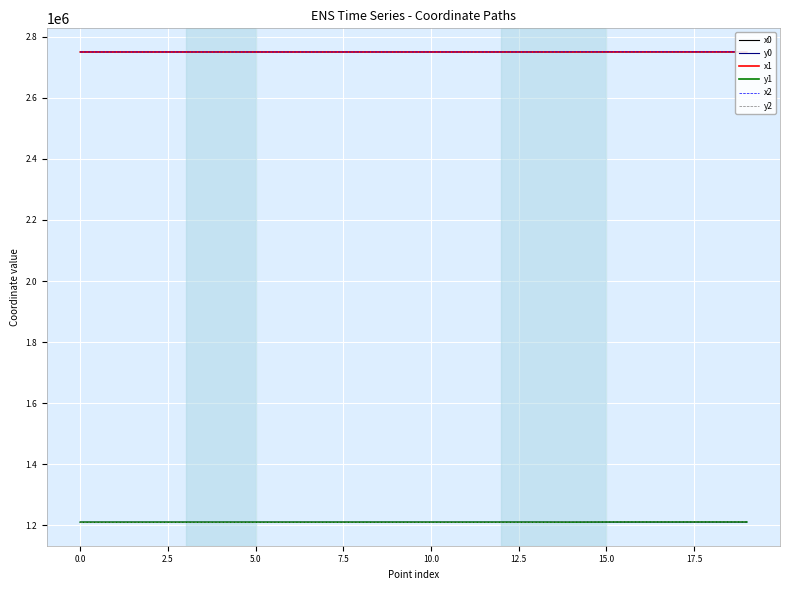

List the series in order of their peak value, lowest first.

y0, y1, y2, x0, x1, x2